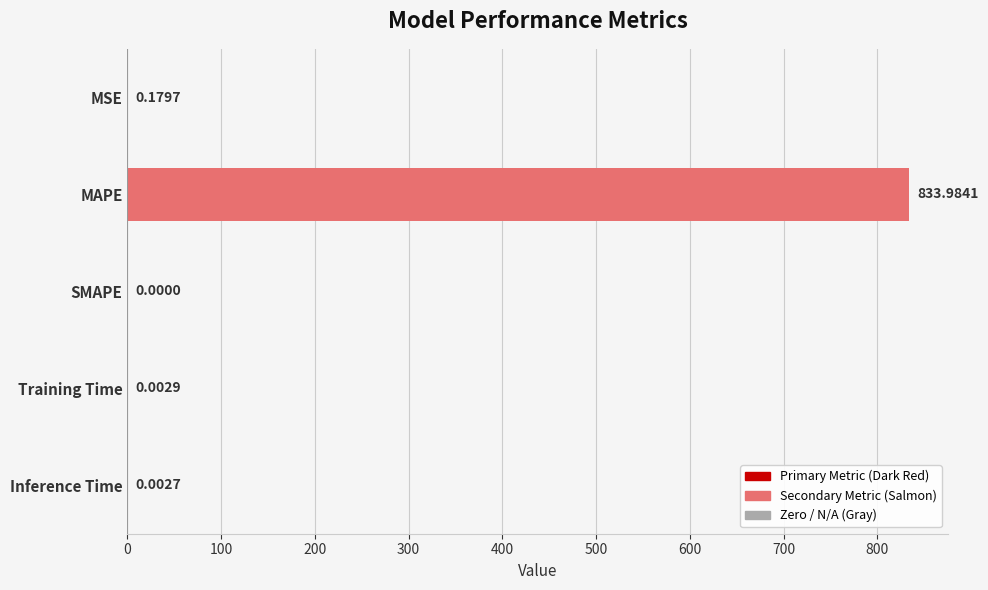

Which label corresponds to the largest value in the chart?

MAPE